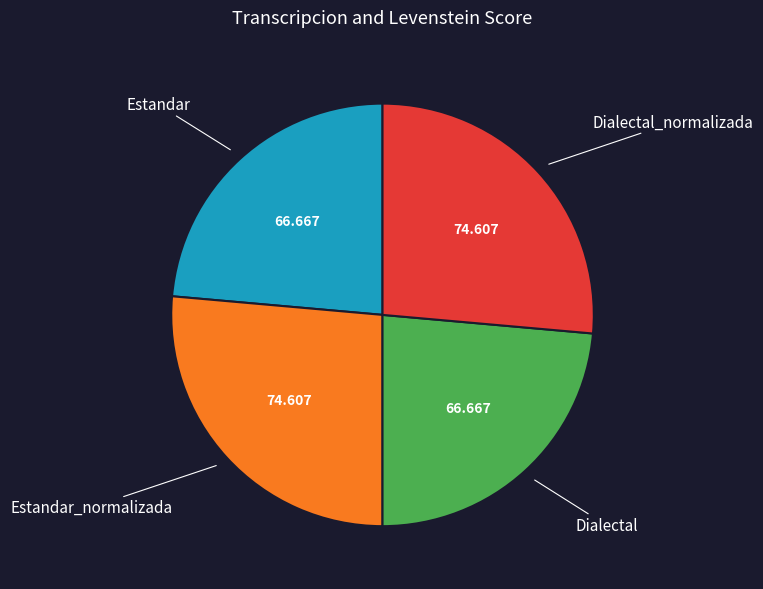

Count the number of slices in the pie.

4